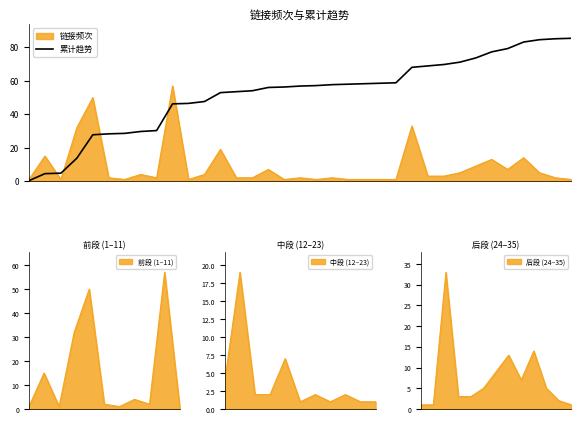

What is the change in value from 18 to 33?

+28.0